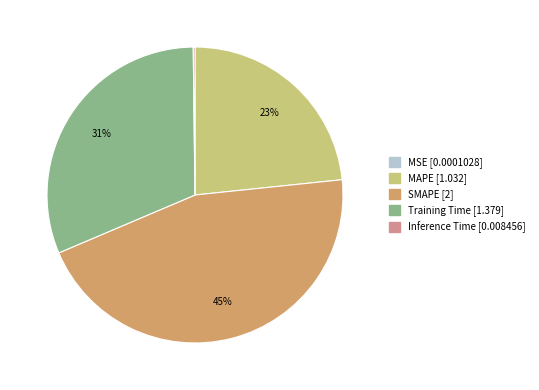

The SMAPE slice represents 45% of the pie. True or false?

True